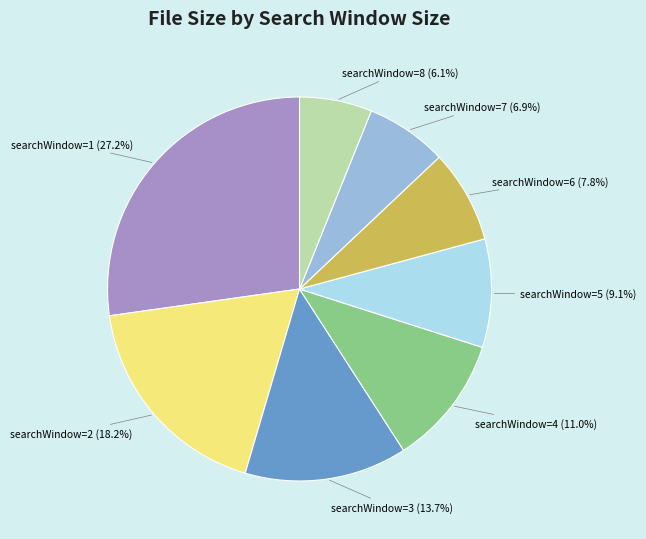

Does searchWindow=5 (9.1%) represent more than half of the total?

No